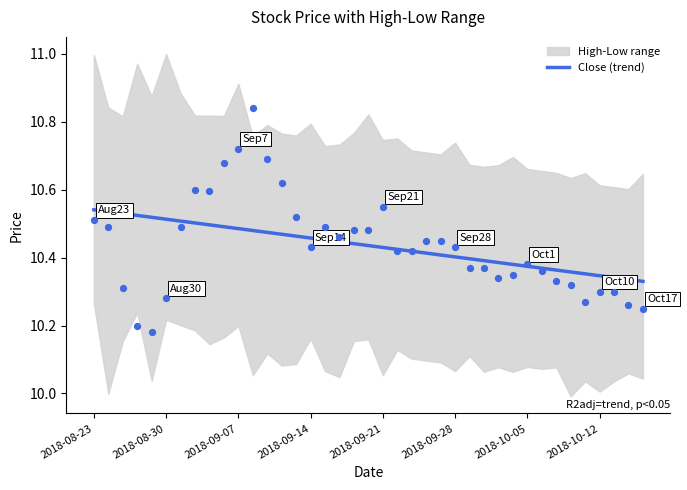

Approximately how many times larger is the value at 38 compared to 17?

1.0